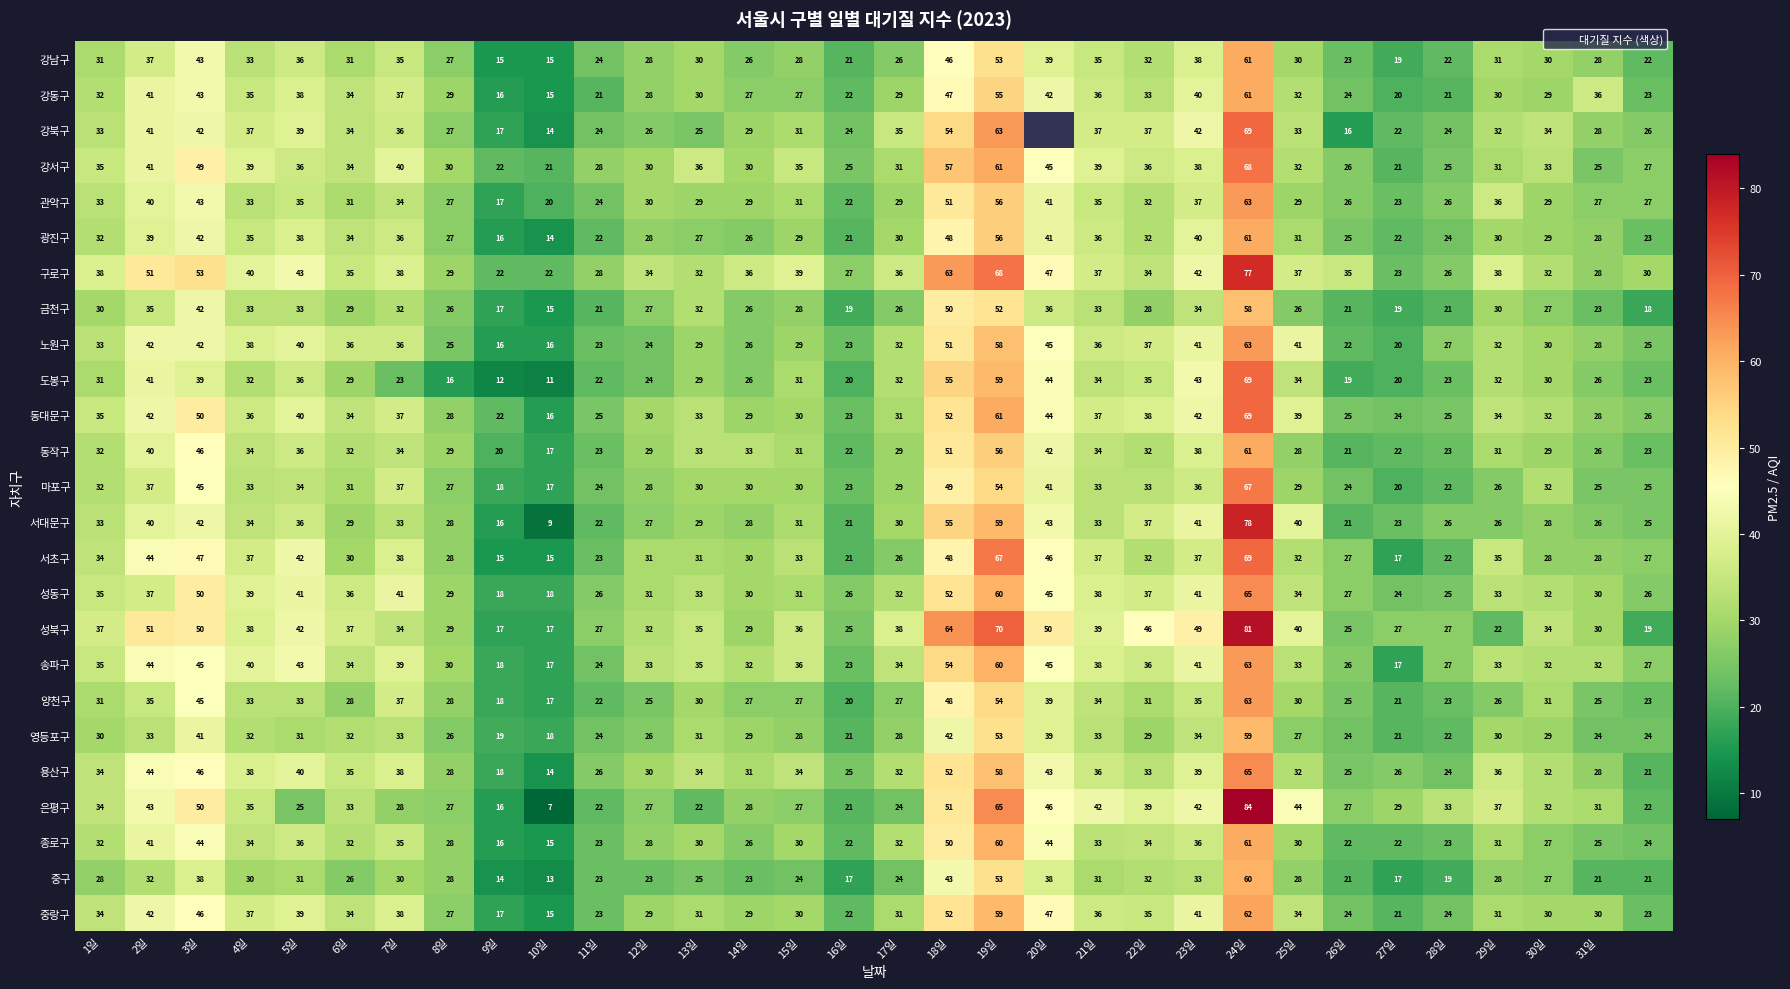

Count the number of data series in this chart.

25